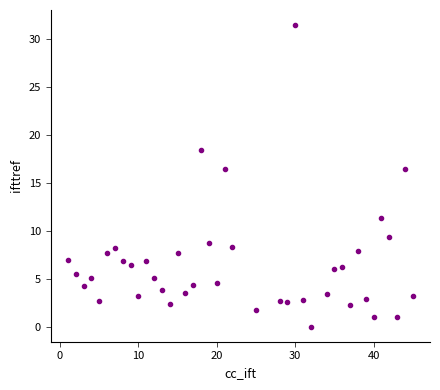

What is the range of X values (max minus min)?

44.0